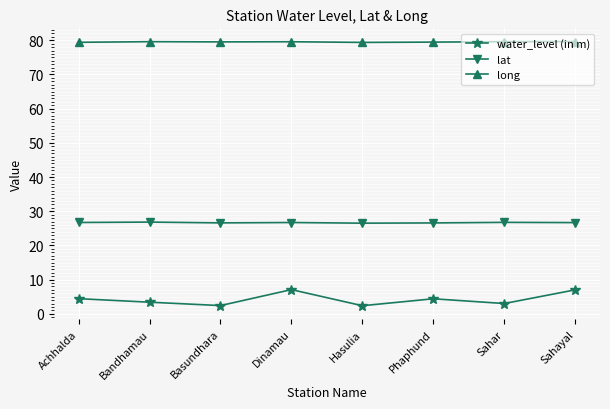

What is the value of the lat point at the 1st from the left?

26.7